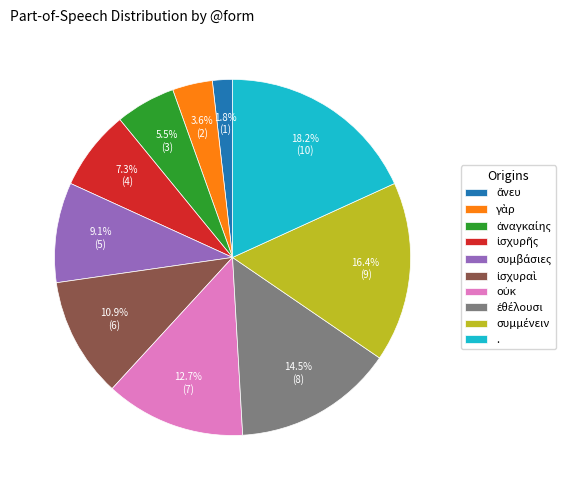

How many segments does this pie chart have?

10